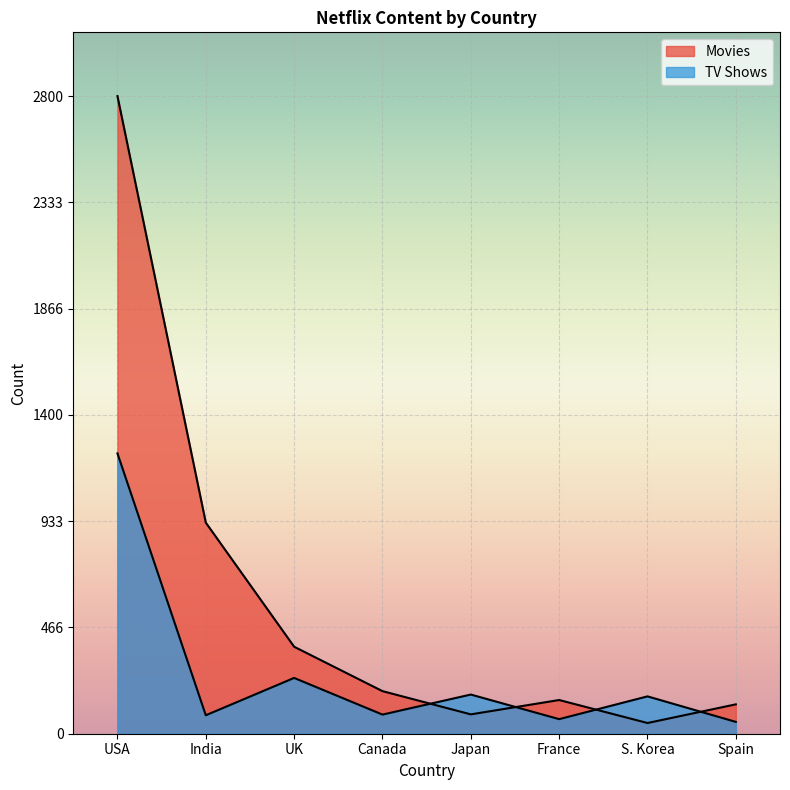

What is the difference between the Movies values at Japan and USA?

2715